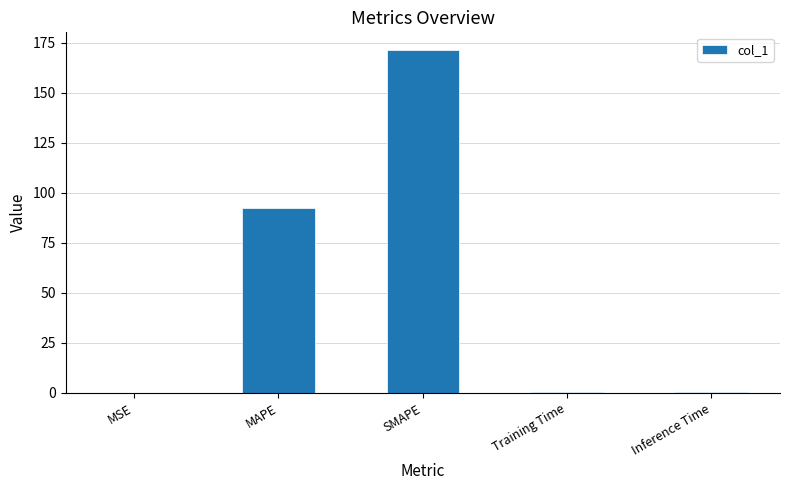

What is the sum of all values?

264.6